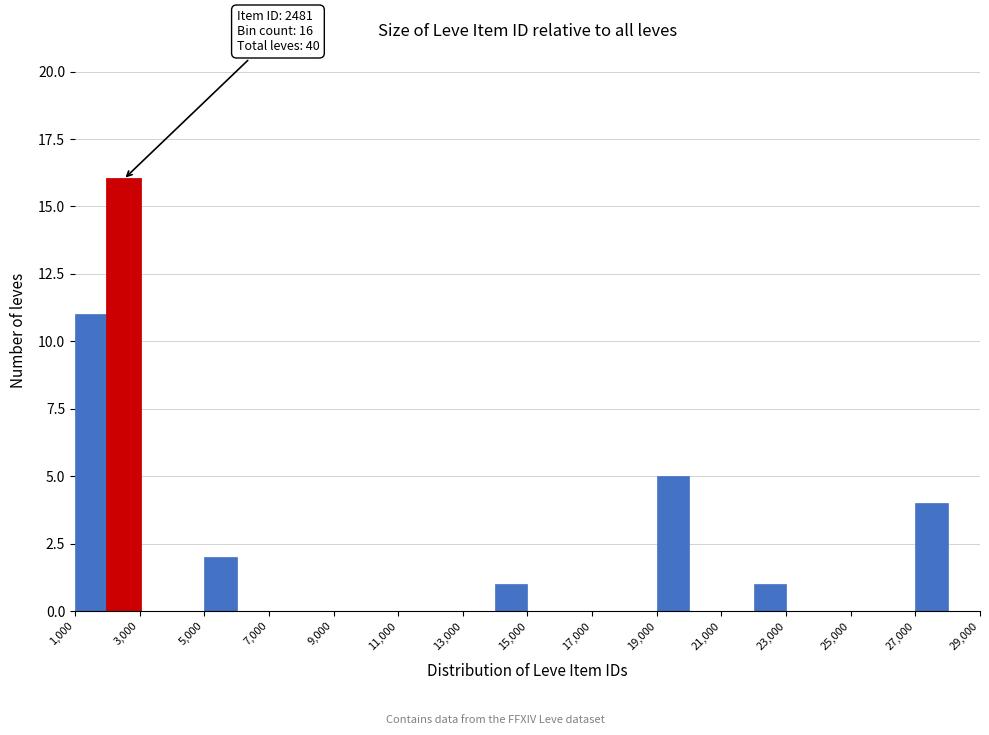

Over which range of the x-axis is the bar tallest?

2000 to 3000